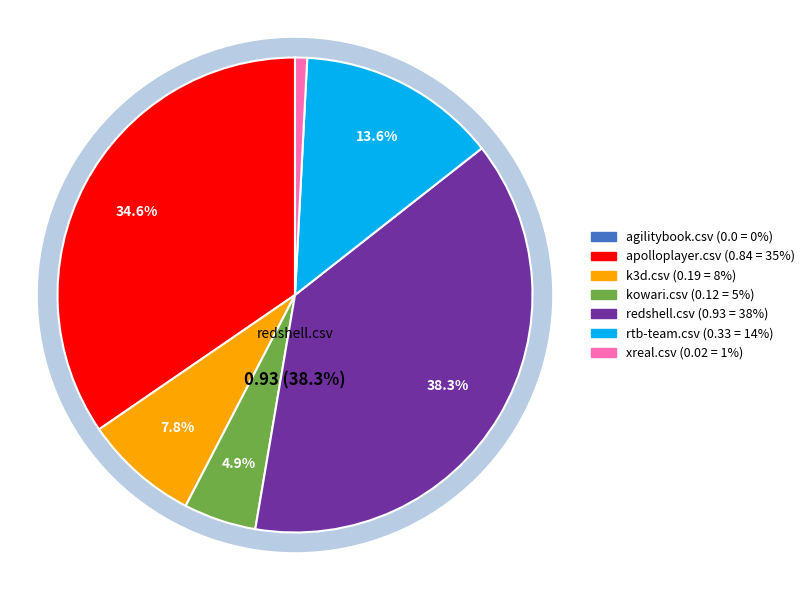

Is kowari.csv the majority of the pie?

No